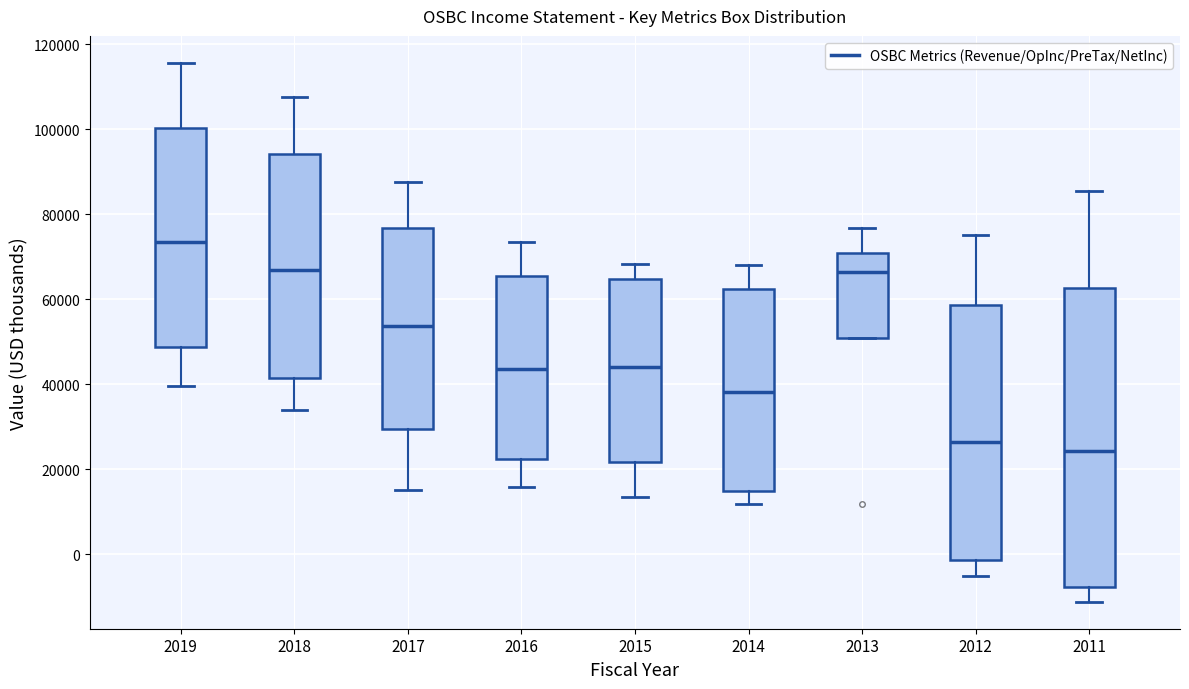

Reading left to right, read every box against the y-axis: the position of its median line, the range the box covers, and the ends of its whiskers. The values are not printed on the chart, so give them approximately, as read against the axis.

2019: median 74000, box 48000 to 100000, whiskers 40000 to 116000
2018: median 66000, box 42000 to 94000, whiskers 34000 to 108000
2017: median 54000, box 30000 to 76000, whiskers 16000 to 88000
2016: median 44000, box 22000 to 66000, whiskers 16000 to 74000
2015: median 44000, box 22000 to 64000, whiskers 14000 to 68000
2014: median 38000, box 14000 to 62000, whiskers 12000 to 68000
2013: median 66000, box 50000 to 70000, whiskers 50000 to 76000
2012: median 26000, box -2000 to 58000, whiskers -6000 to 76000
2011: median 24000, box -8000 to 62000, whiskers -12000 to 86000